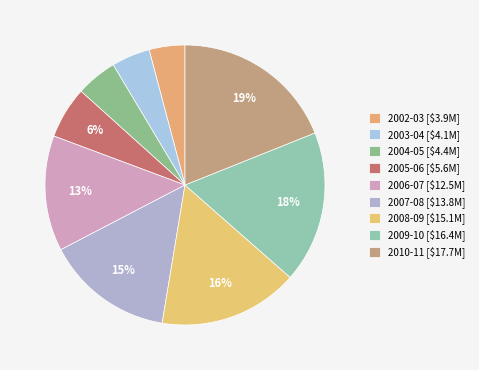

True or false: 2007-08 accounts for 15% of the total.

True